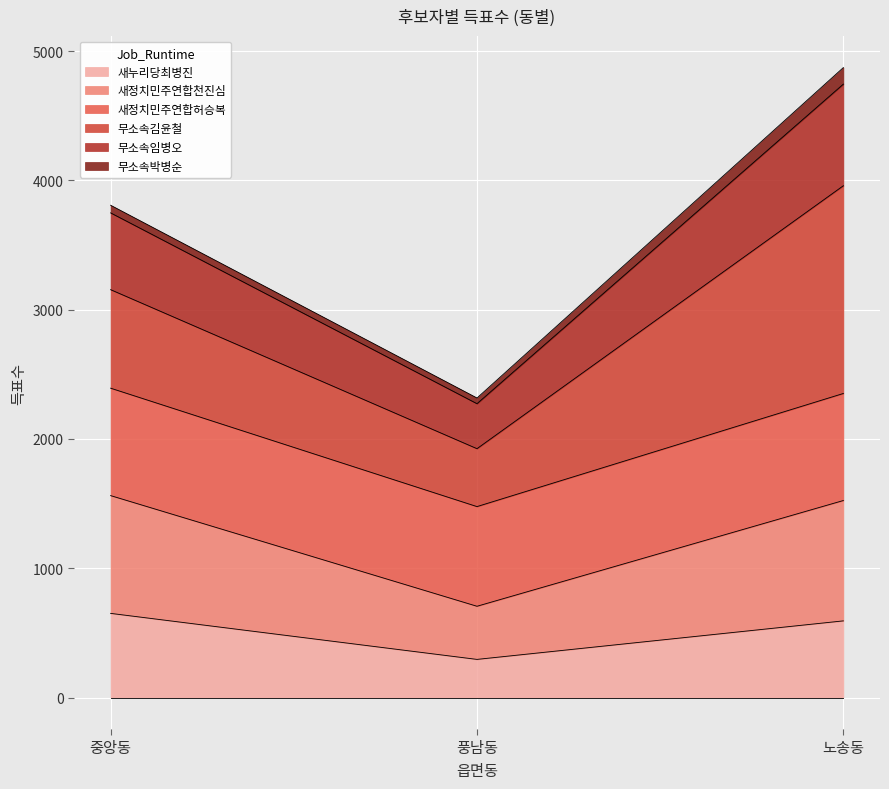

At which category is the sum across all series the highest?

노송동